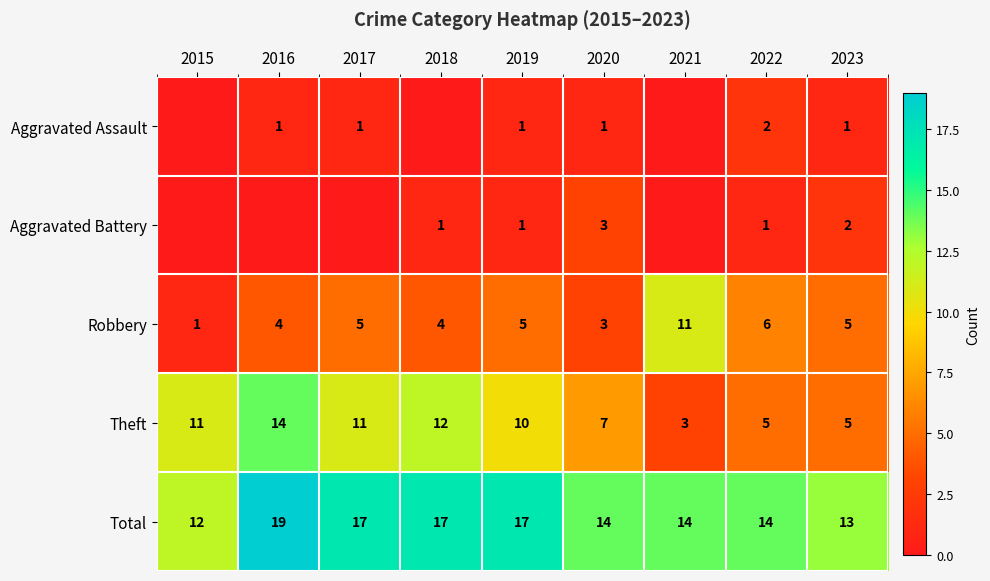

What is the spread (max minus min) of values at 2015?

12